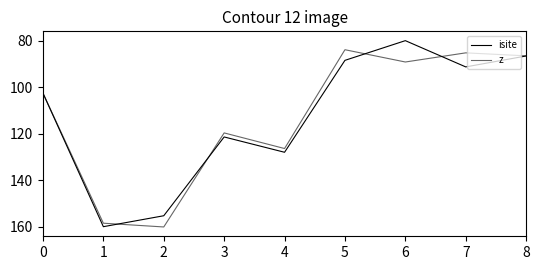

What is the difference between the isite values at 8 and 6?

6.6